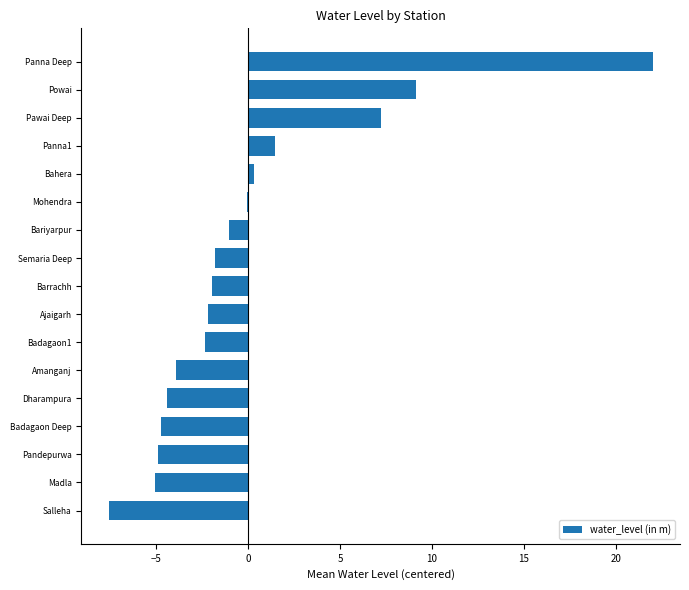

How many data points does each series have?

17